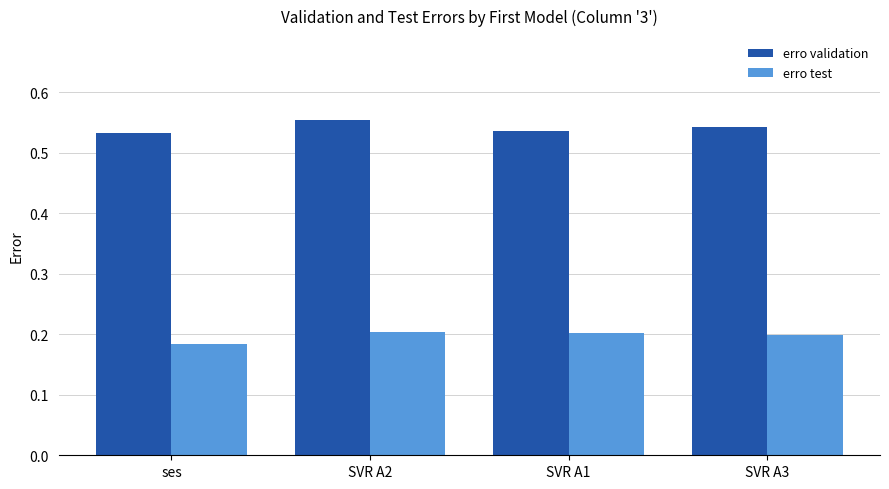

The erro validation series shows 0.2 at SVR A1. True or false?

False